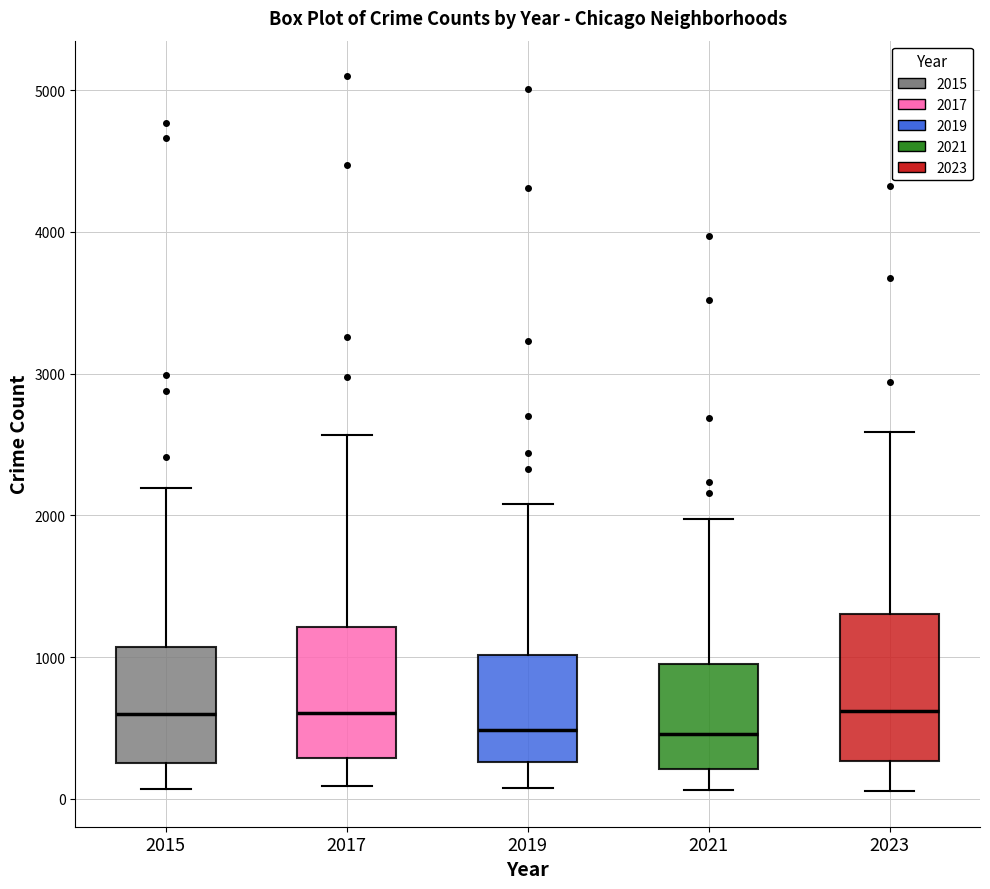

Reading left to right, transcribe this box plot: for each box, give where its median line is, the range the box spans, and where its two whiskers end, as read against the y-axis. The values are not printed on the chart, so give them approximately, as read against the axis.

2015: median 600, box 300 to 1100, whiskers 100 to 2200
2017: median 600, box 300 to 1200, whiskers 100 to 2600
2019: median 500, box 300 to 1000, whiskers 100 to 2100
2021: median 500, box 200 to 900, whiskers 100 to 2000
2023: median 600, box 300 to 1300, whiskers 100 to 2600